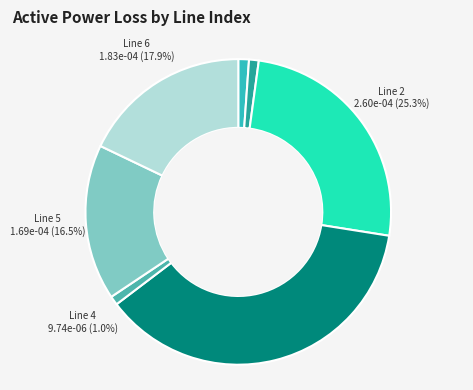

Combined, what portion of the pie is Line 5 and Line 1?

17.5%